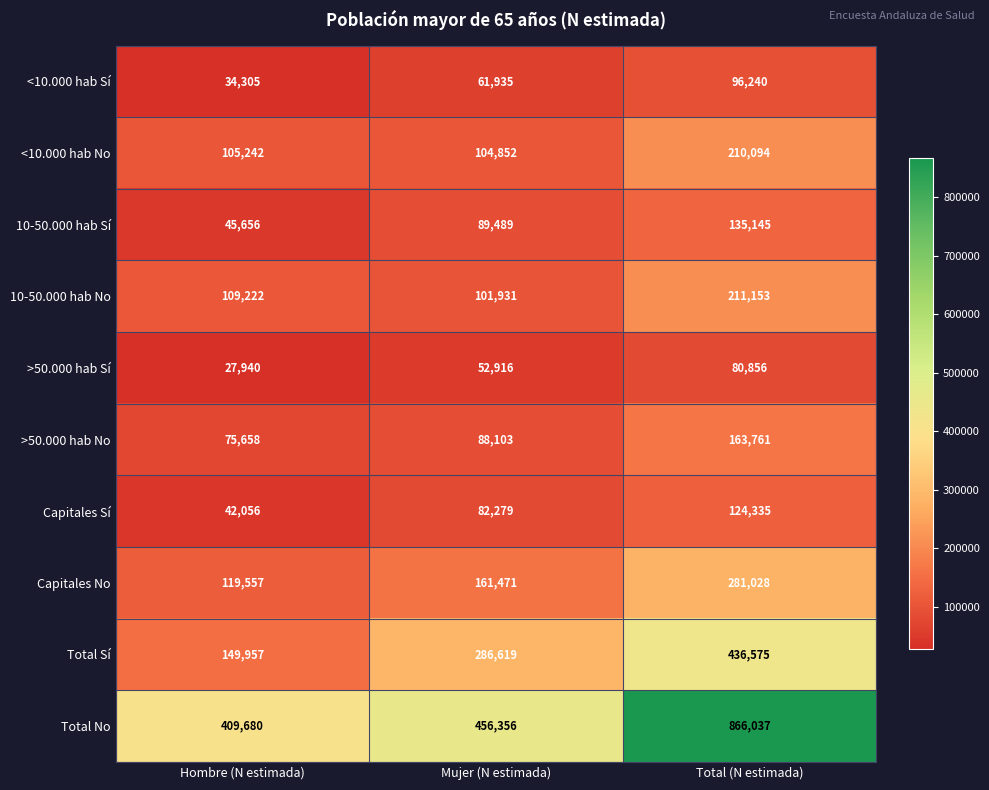

What value does the <10.000 hab No series have at Hombre (N estimada)?

105242